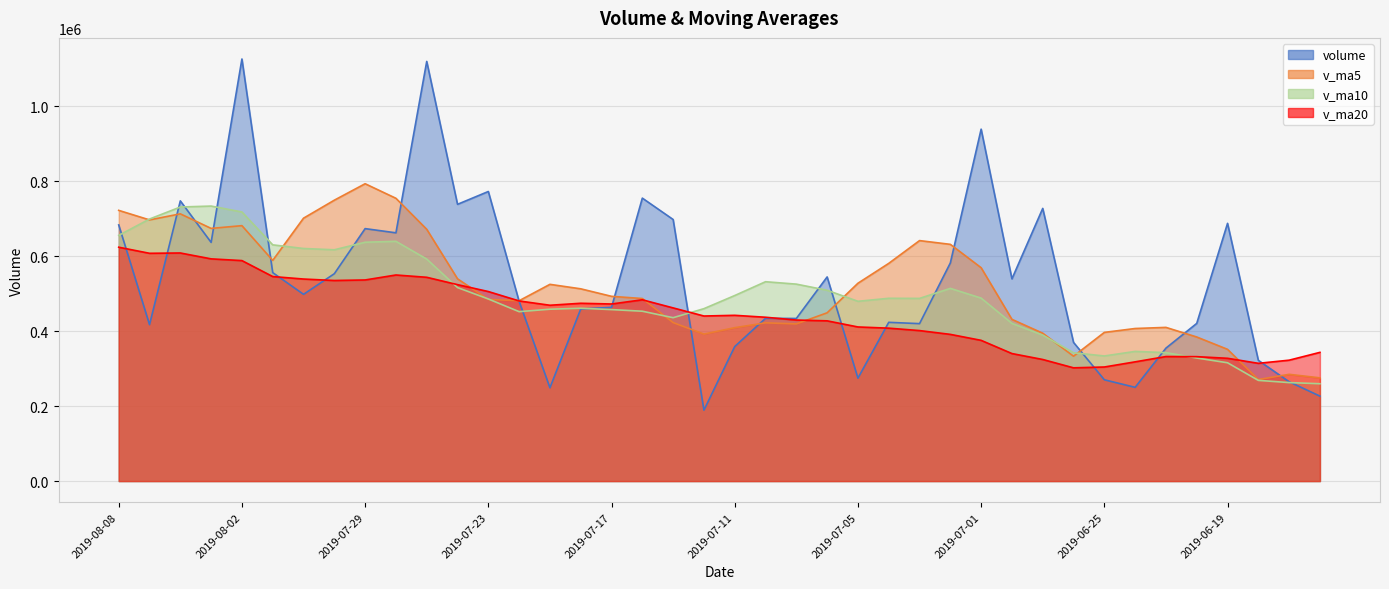

Which has a higher value, 2019-07-23 or 2019-07-31?

2019-07-23